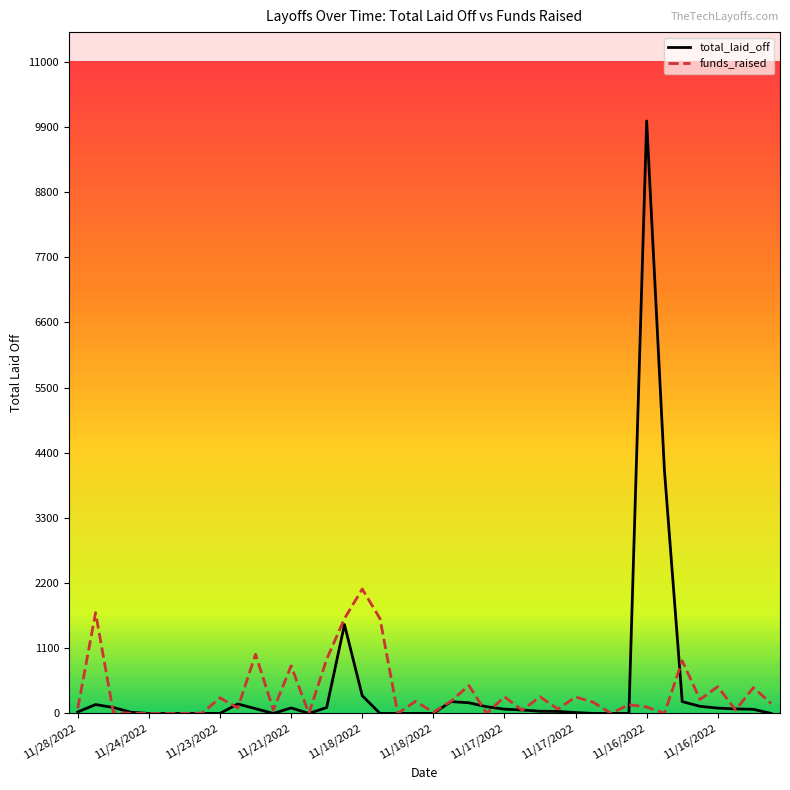

What is the difference between the maximum and minimum values in the funds_raised series?

2100